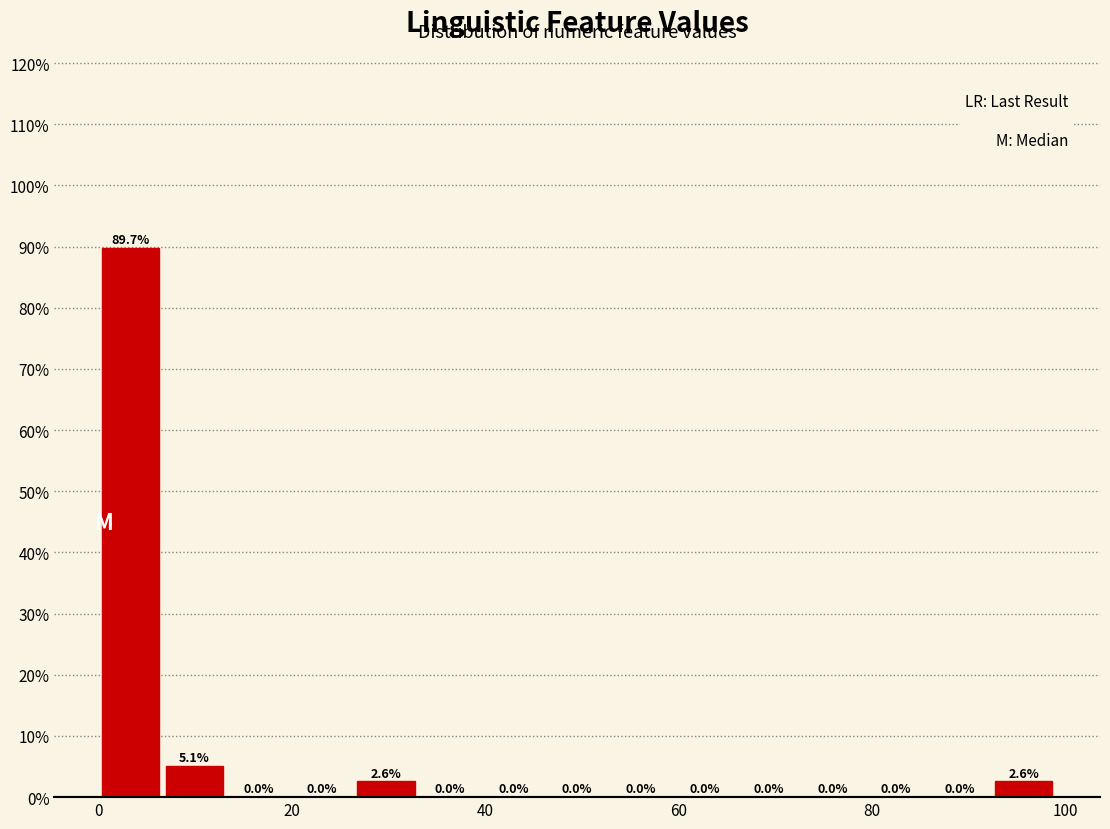

Around what value on the x-axis is the tallest bar? Give the approximate position of its centre, as read against the axis.

4